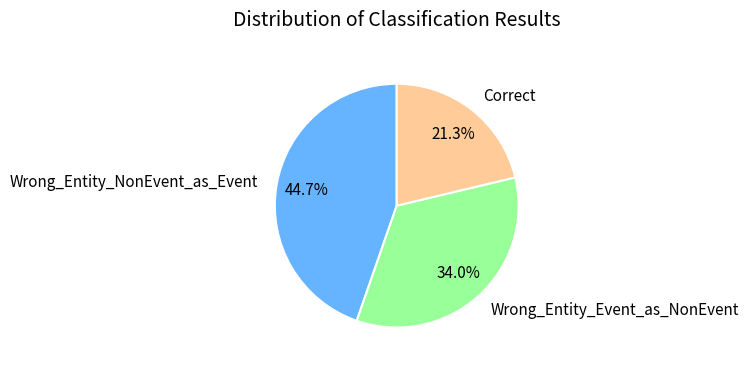

What is the total percentage of Wrong_Entity_NonEvent_as_Event and Correct?

66.0%